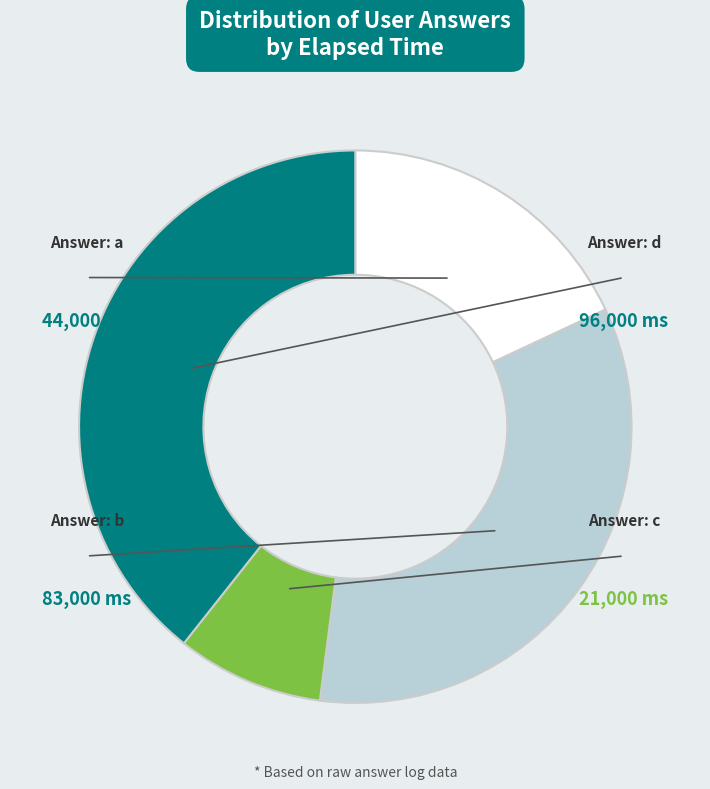

Is there any slice that represents more than half of the pie?

No